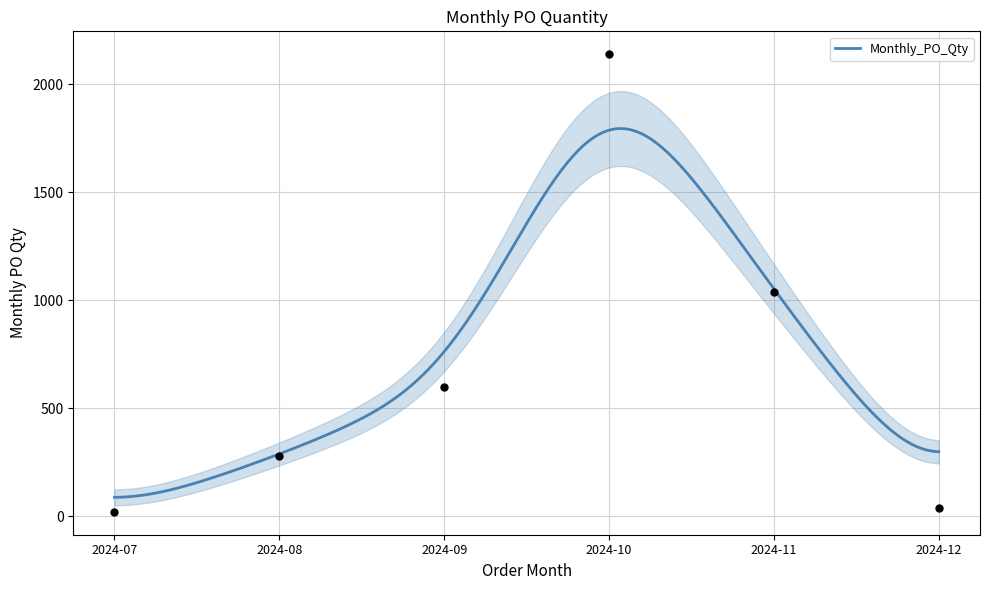

What is the maximum value for Monthly_PO_Qty?

1795.5